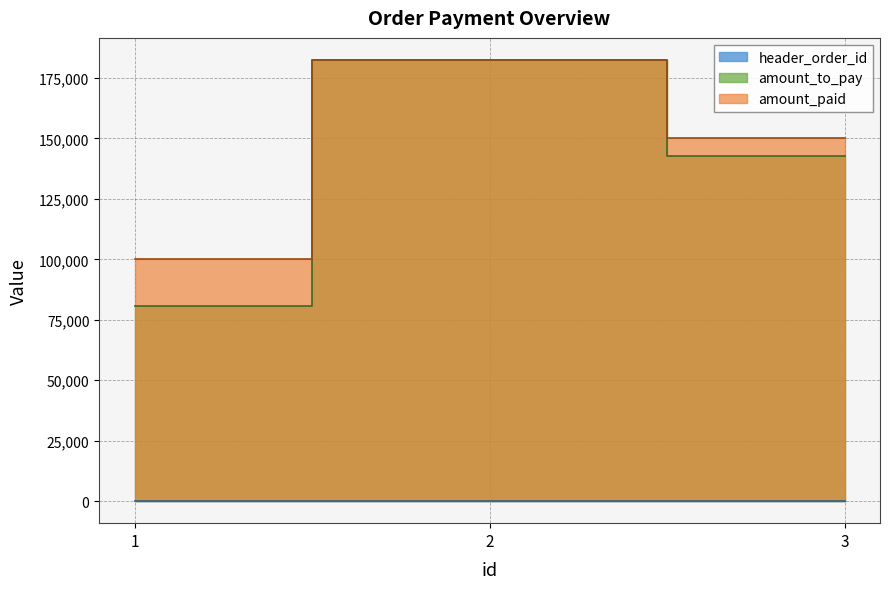

Which label corresponds to the smallest value in the chart?

1